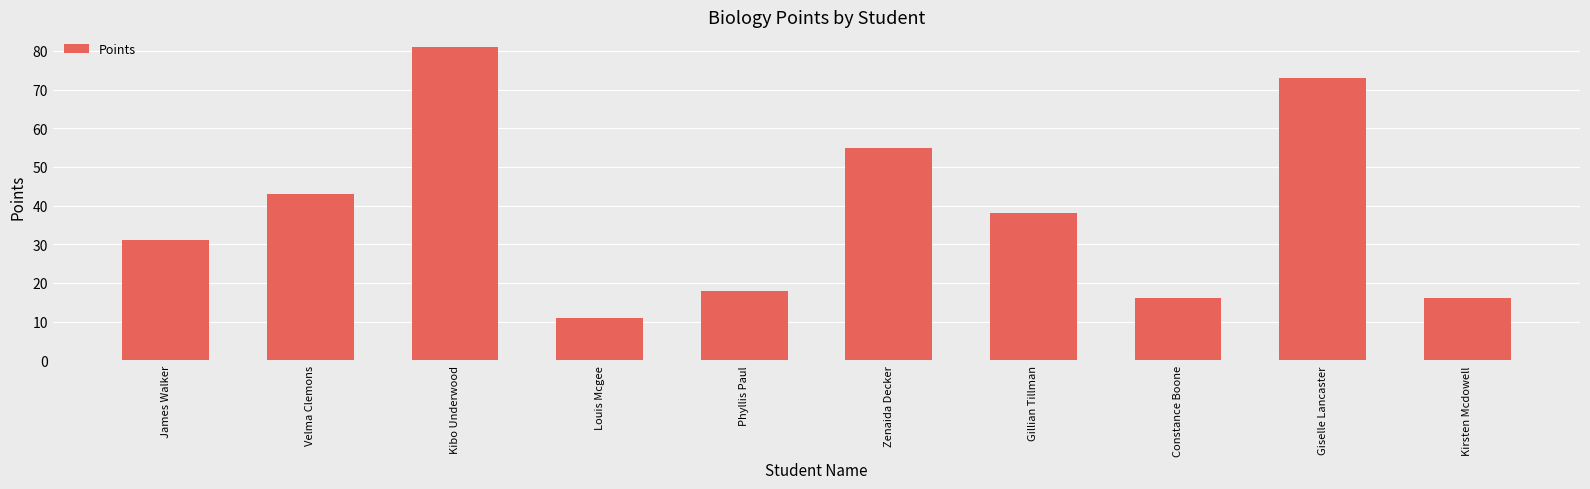

How many data points are less than 38?

5